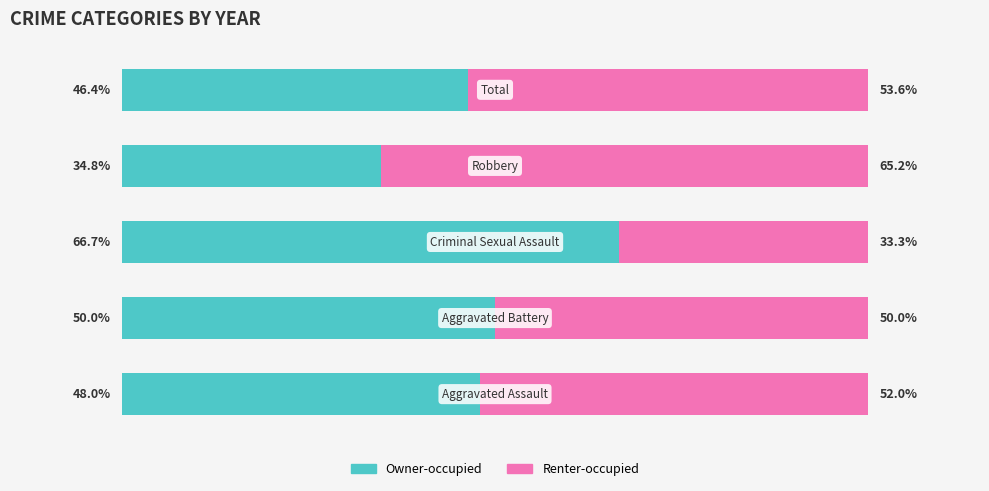

List the series in order of their peak value, highest first.

Owner-occupied, Renter-occupied